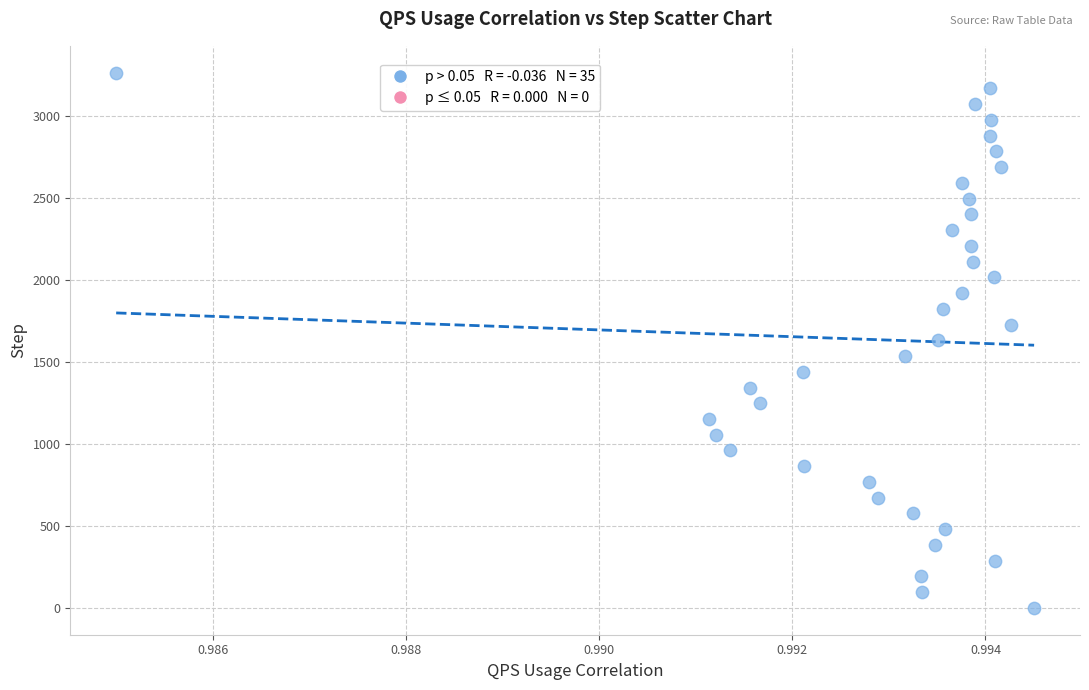

What is the range of Y values (max minus min)?

3264